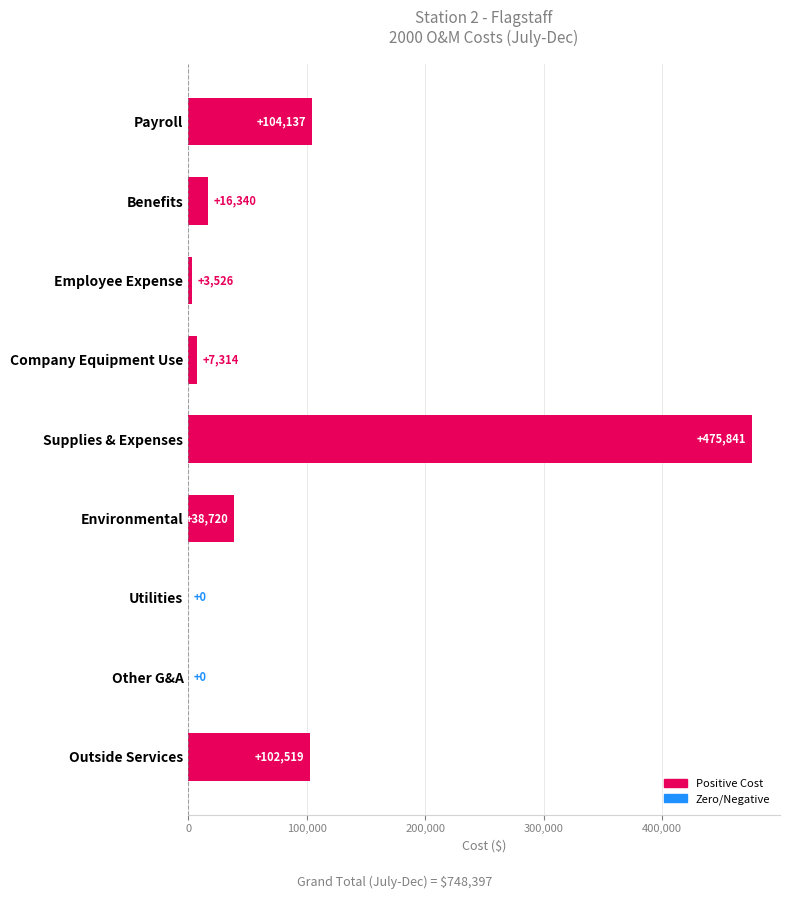

What is the maximum value shown in the chart?

475841